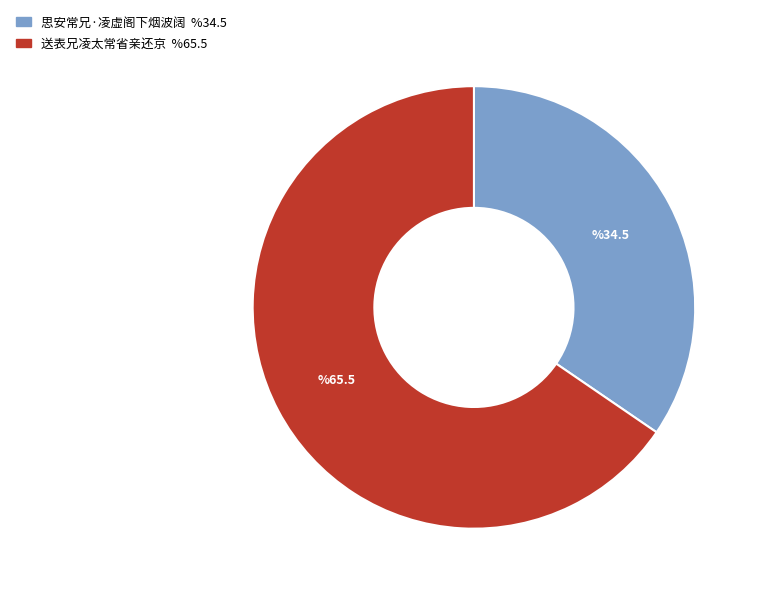

Is it true that 思安常兄·凌虚阁下烟波阔 is 25% of the pie?

False